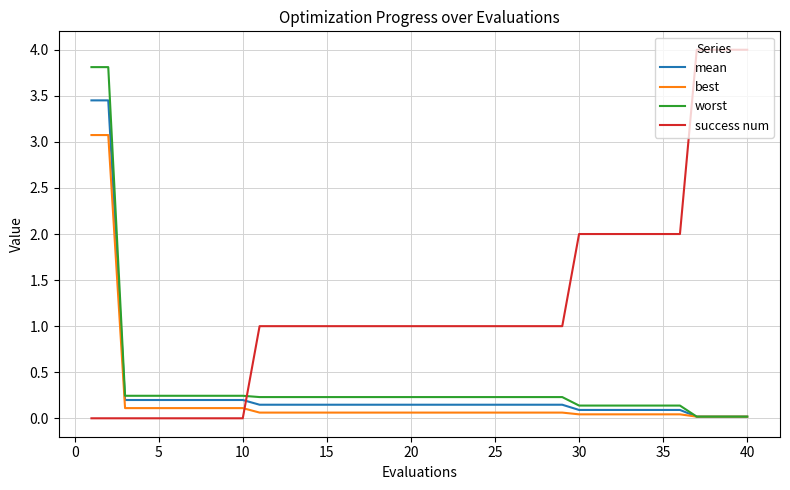

True or false: best and success num intersect in this chart.

True